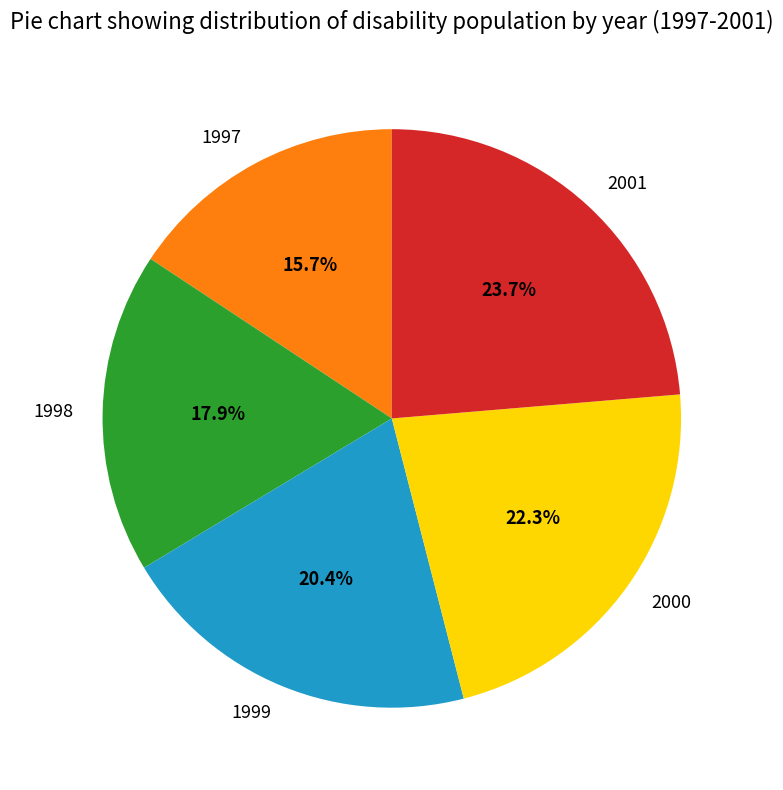

True or false: 1998 accounts for 18% of the total.

True